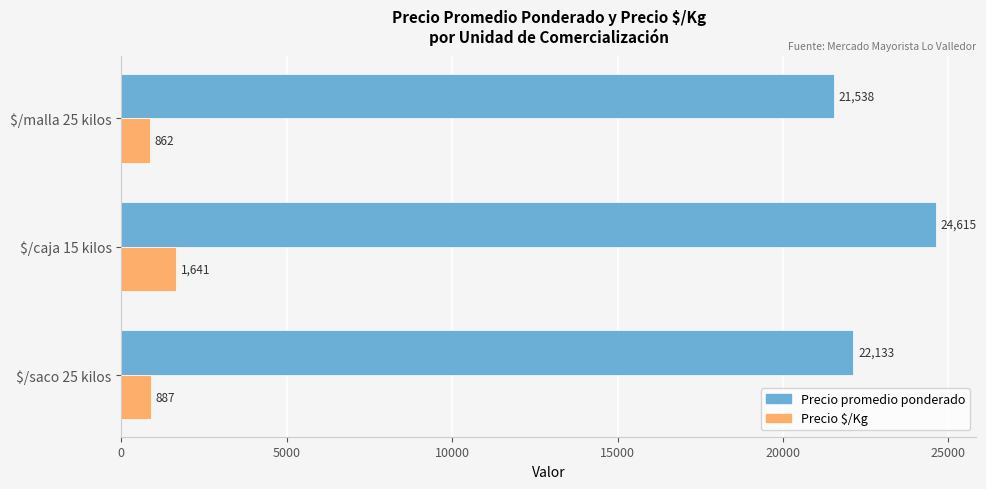

At how many categories does at least one series exceed 12296?

3